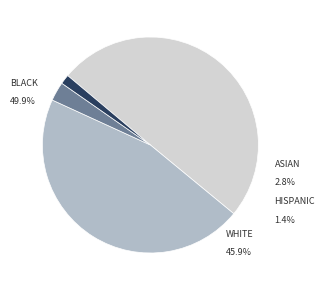

How many segments does this pie chart have?

4